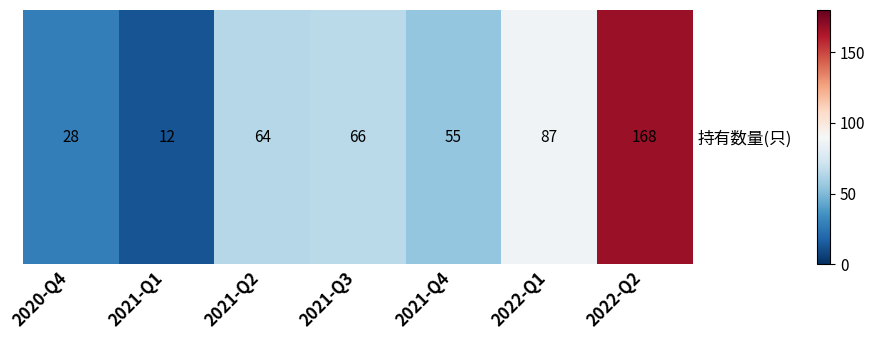

What is the sum of the values at 2021-Q4 and 2021-Q2?

119